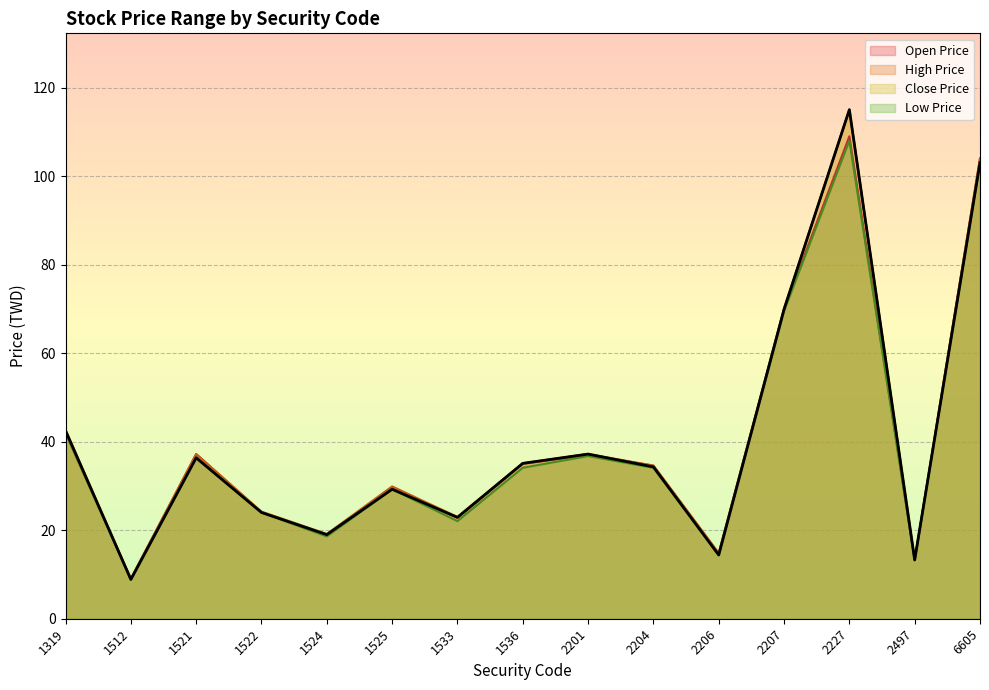

What is the average value of the Low Price series?

39.6